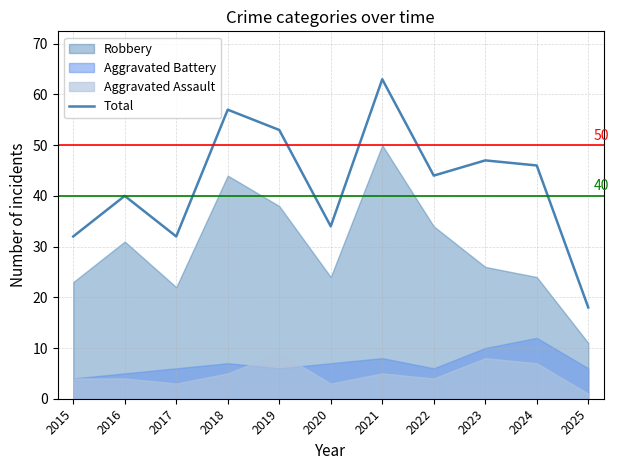

How many lines are shown in the chart?

1